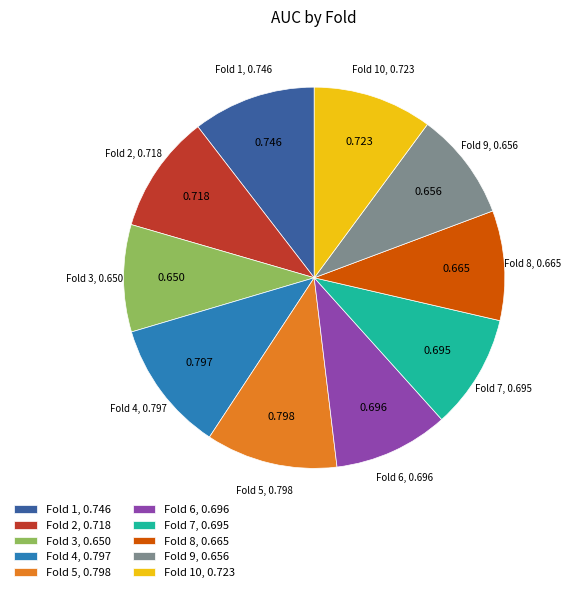

How many segments does this pie chart have?

10